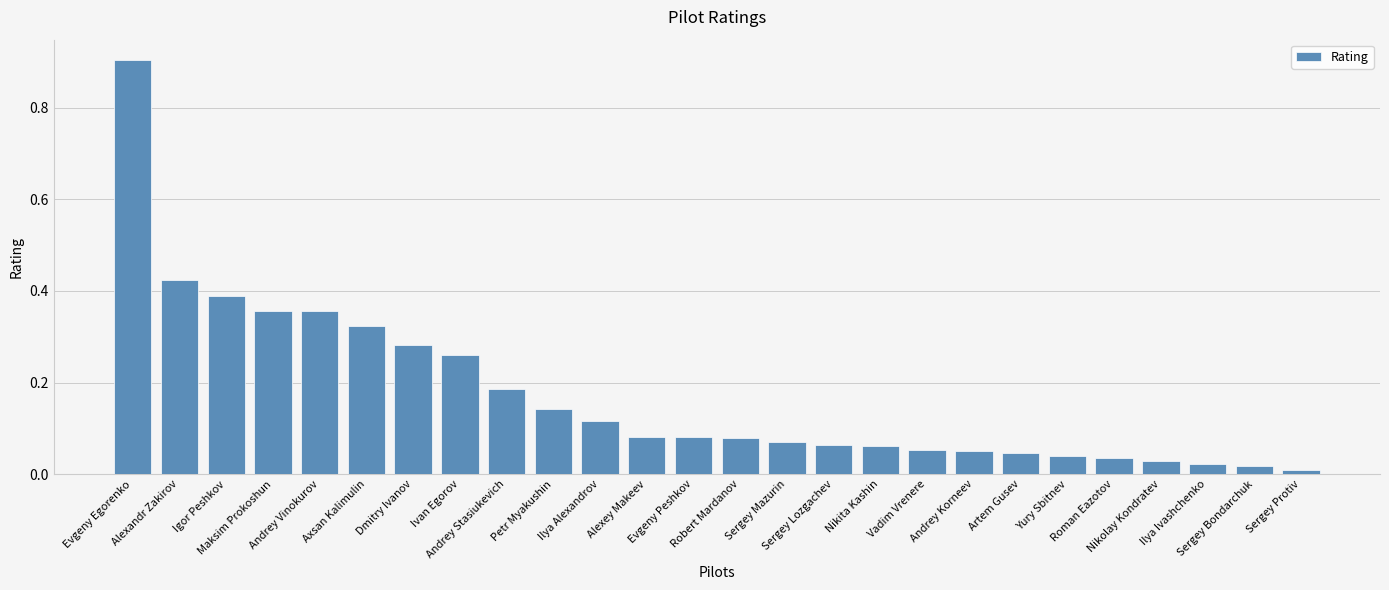

At which label is the value closest to 0?

Sergey Protiv